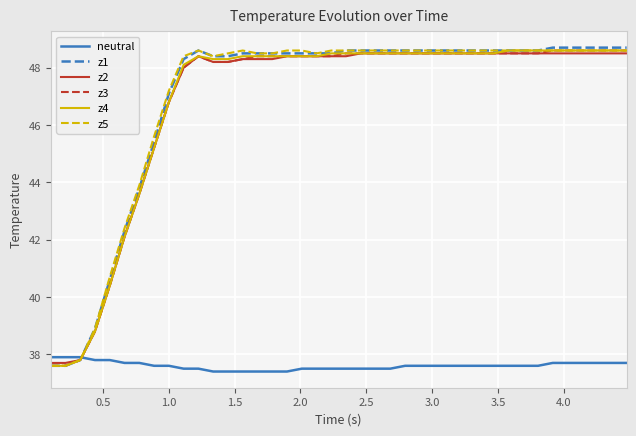

What is the minimum value shown in the chart?

37.4